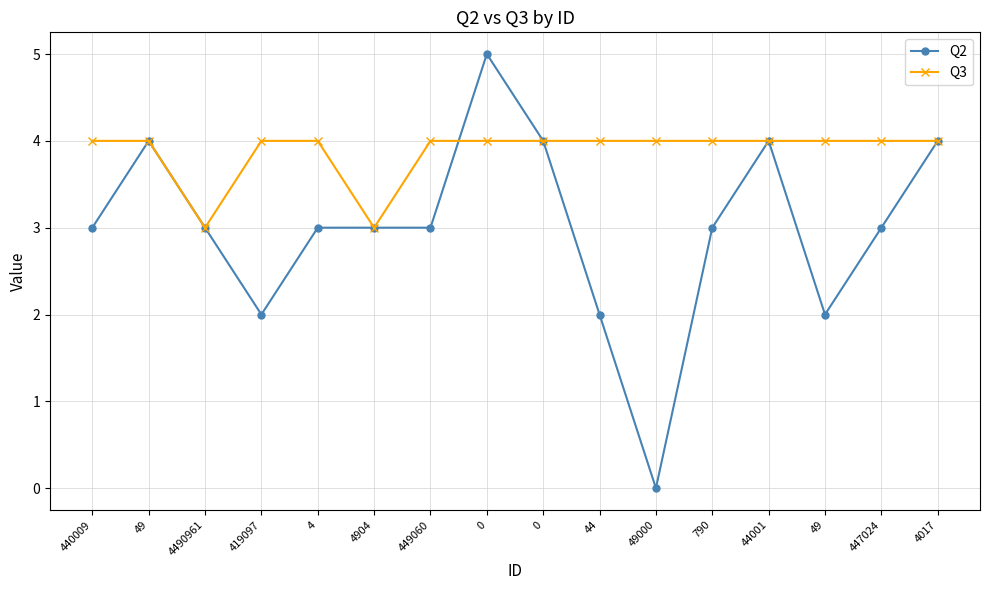

The Q2 series shows 2 at 49000. True or false?

False